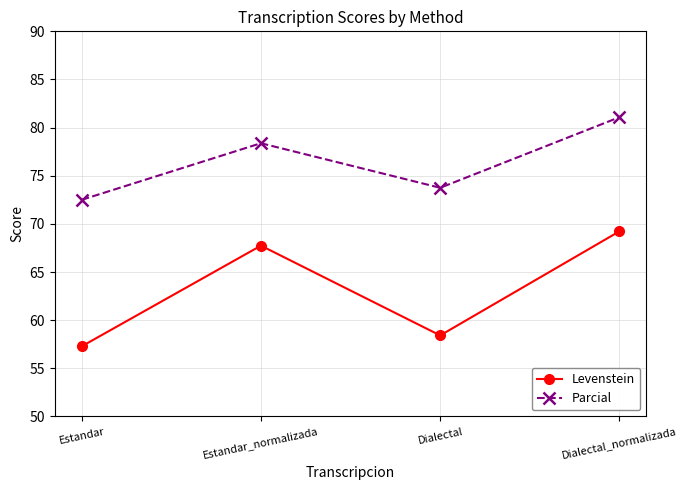

At which category does Levenstein reach its first local valley?

Dialectal